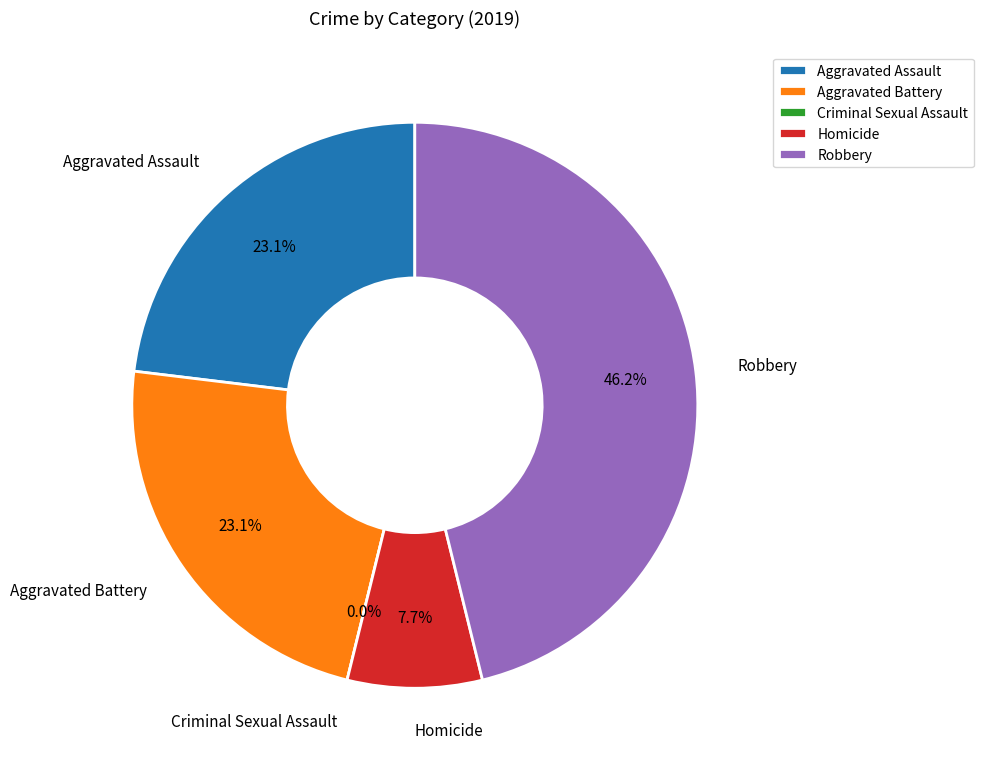

What is the ratio of the value at Homicide to the value at Aggravated Battery?

0.3